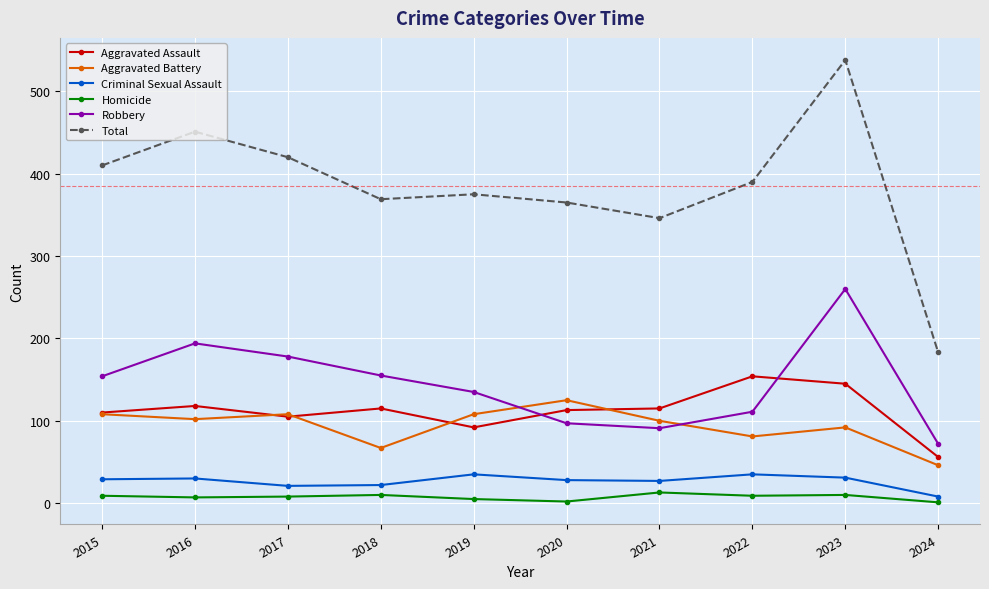

Which series has the largest range (max minus min)?

Total